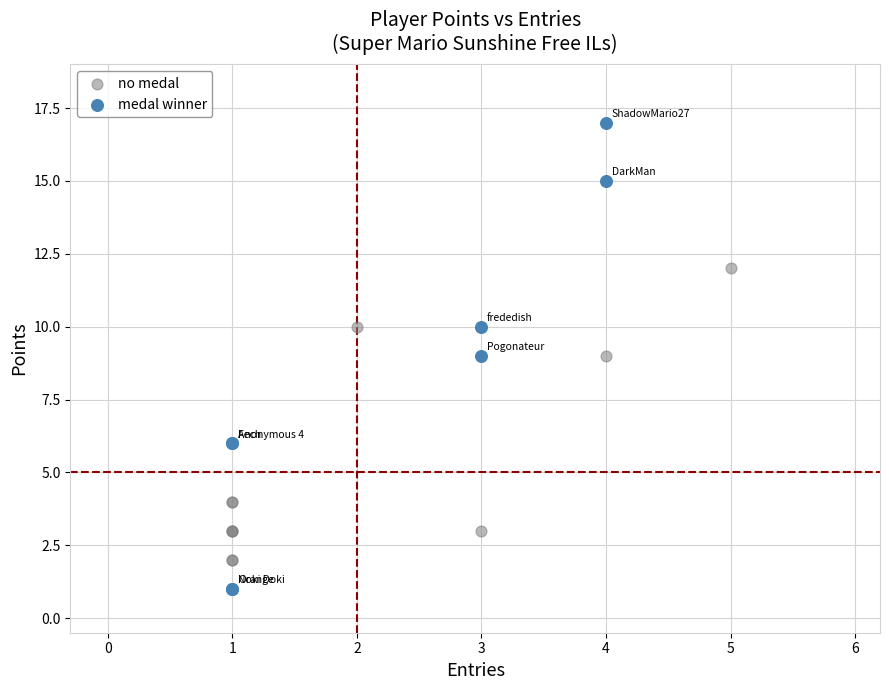

Which series contains the highest Y value?

medal winner